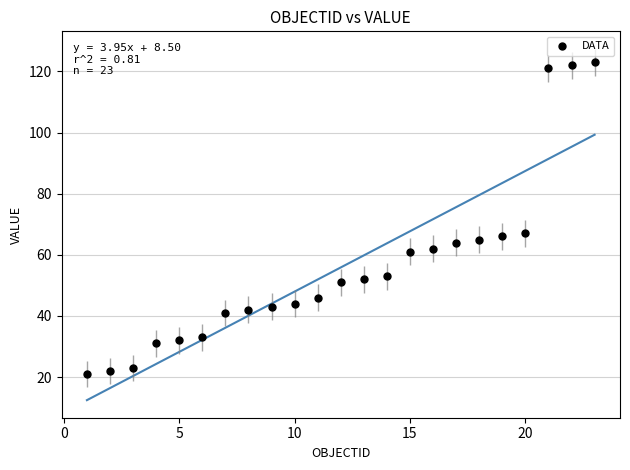

What is the range of X values (max minus min)?

22